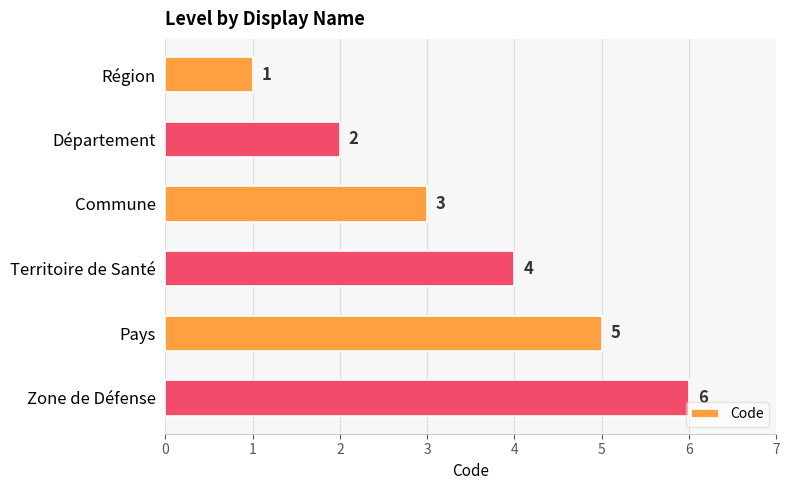

What is the difference between the maximum and minimum values?

5